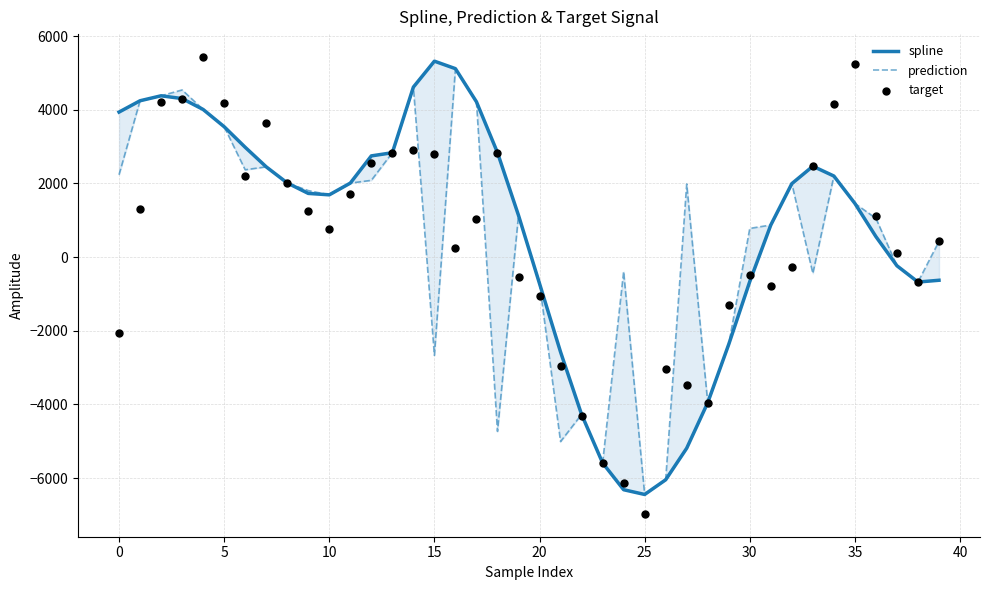

Which series has the largest Y range (max minus min)?

target